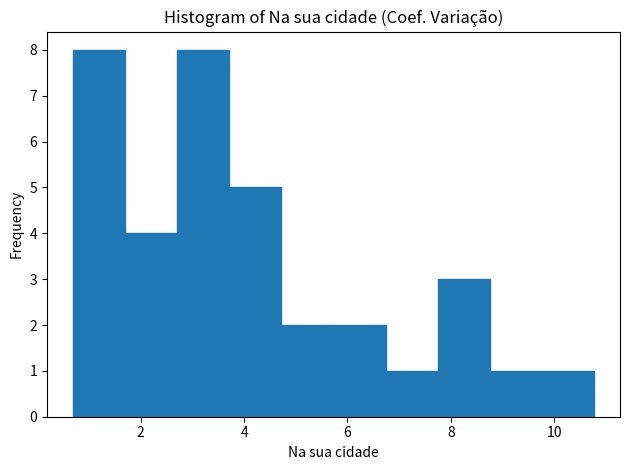

Reading left to right, transcribe this chart: for each bar, give the range it covers on the x-axis and its height. Neither the bar edges nor the heights are printed on the chart, so give them approximately, as read against the axes.

0.6 to 1.6: 8
1.6 to 2.8: 4
2.8 to 3.8: 8
3.8 to 4.8: 5
4.8 to 5.8: 2
5.8 to 6.8: 2
6.8 to 7.8: 1
7.8 to 8.8: 3
8.8 to 9.8: 1
9.8 to 10.8: 1